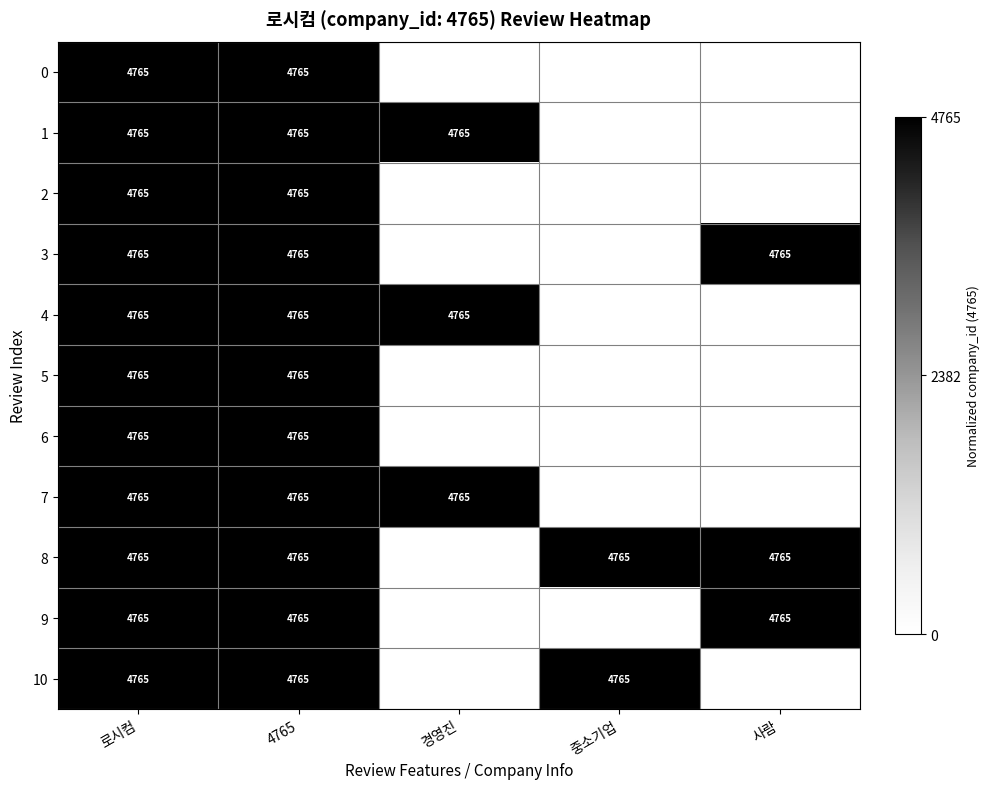

Is it true that 9 equals 4765 at 로시컴?

True